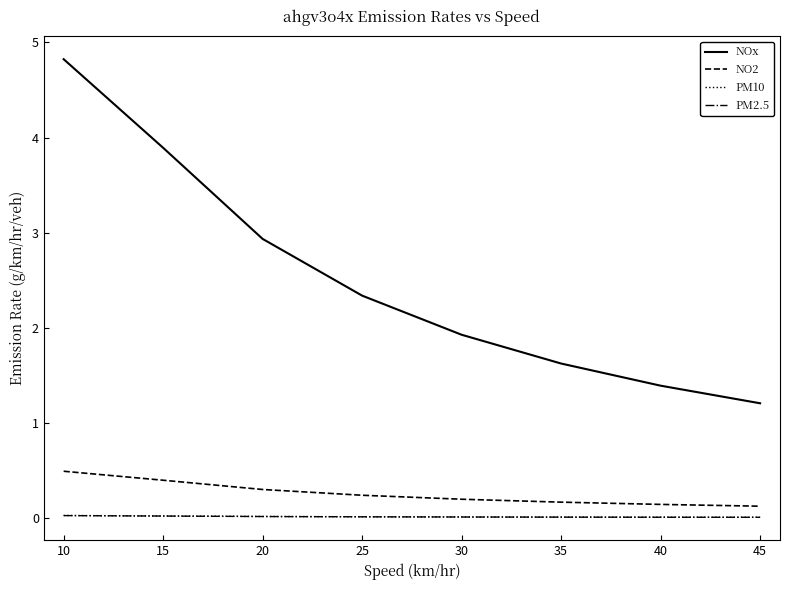

Is the value of PM2.5 at 10 greater than the value of NOx at 10?

No